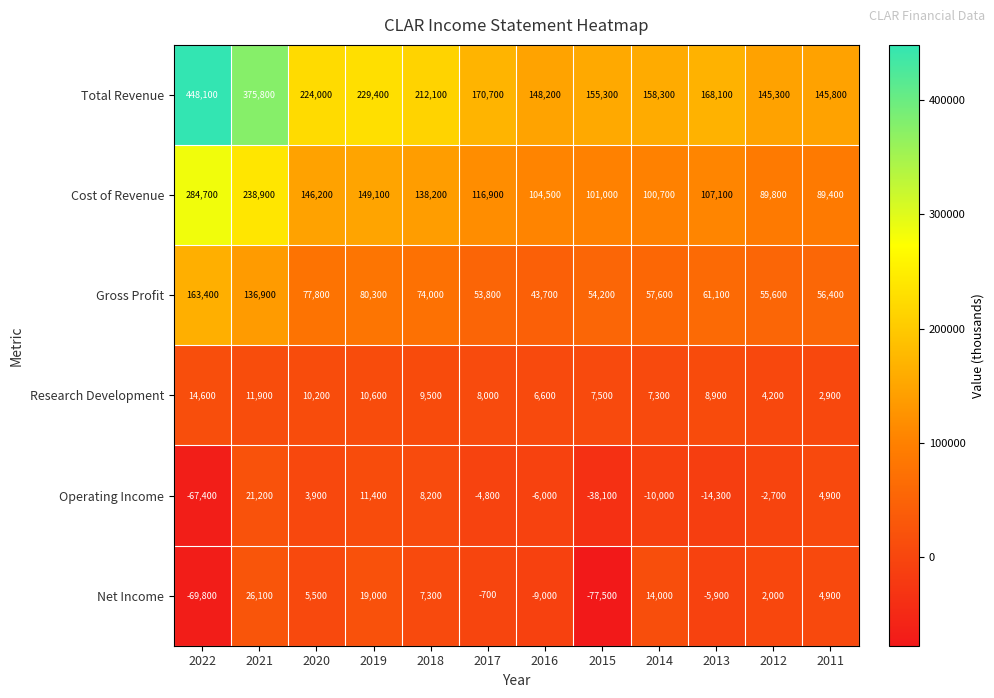

How many categories are shown in the chart?

12